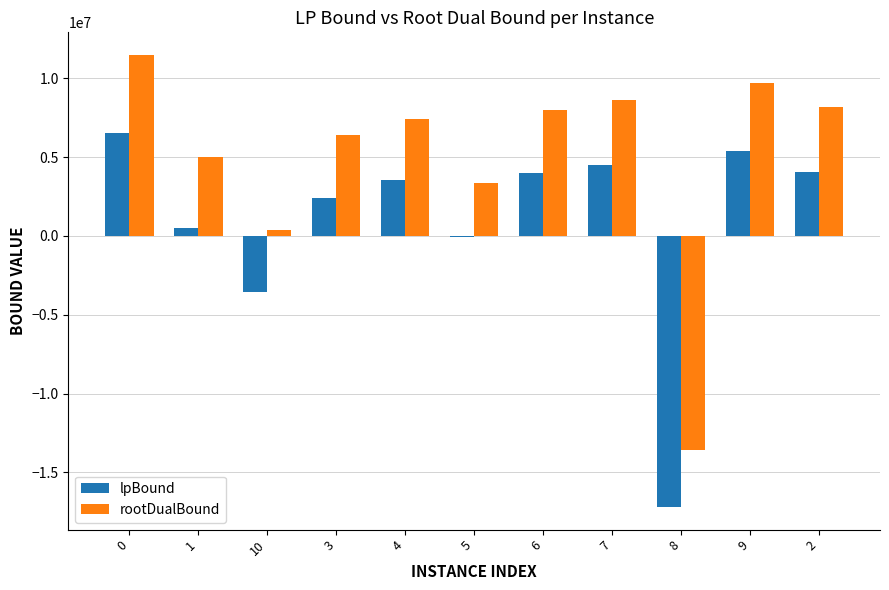

What is the difference between the maximum and second lowest values in the rootDualBound series?

11129985.7